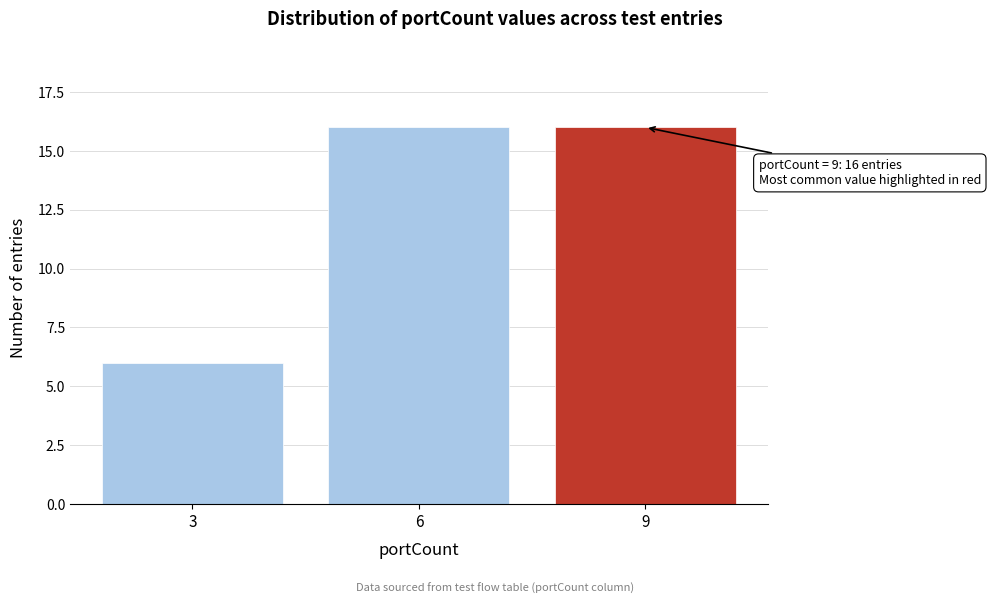

Reading right to left, list all the values displayed in this chart.

9=16	6=16	3=6